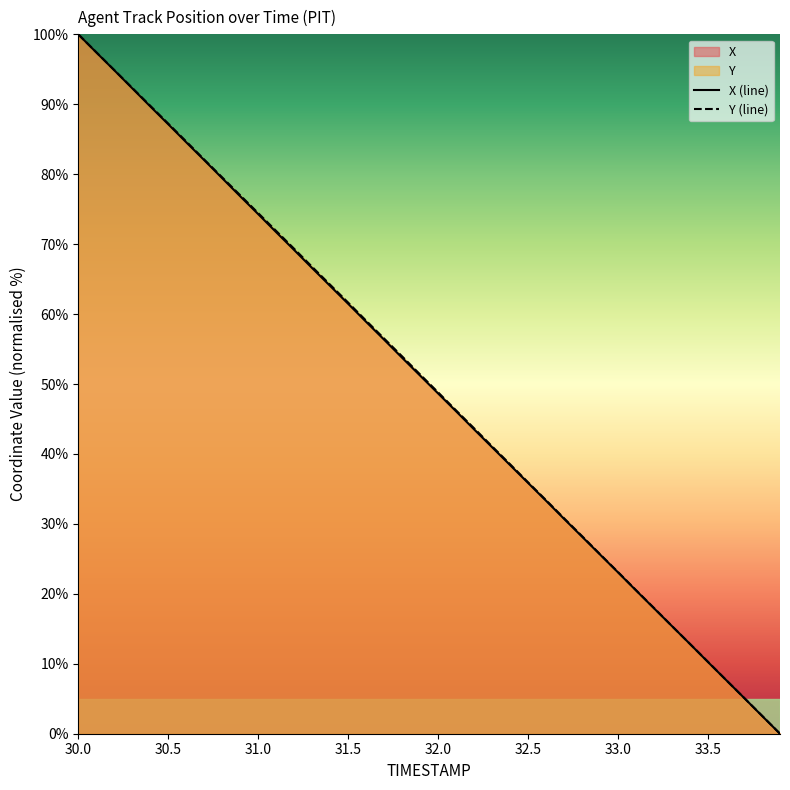

Rank the series by their maximum value, from highest to lowest.

X, Y